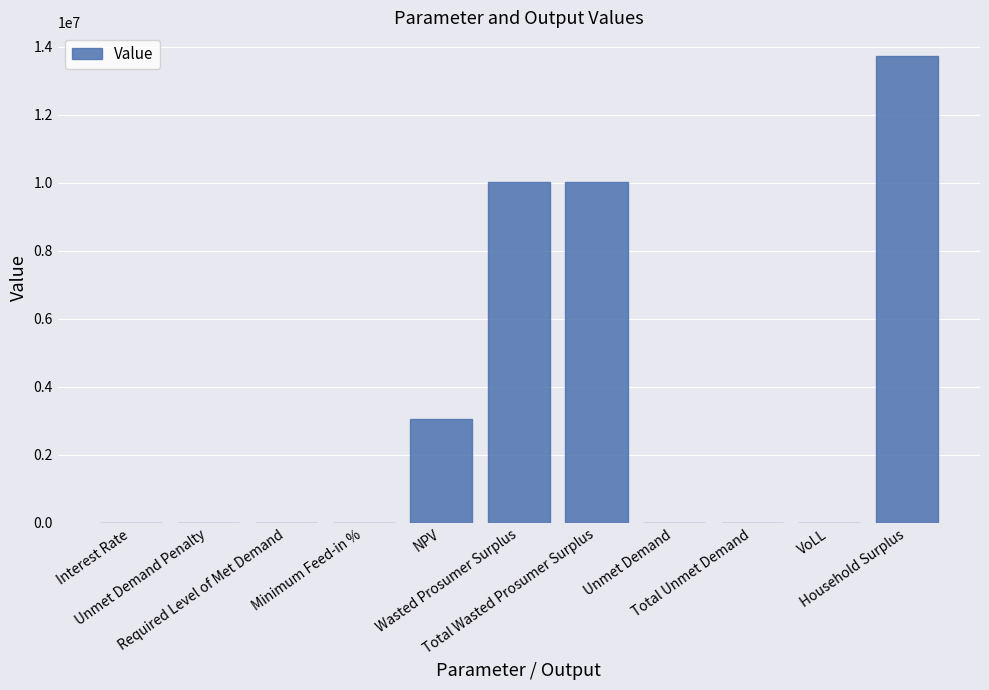

What is the difference between the values at Total Unmet Demand and Required Level of Met Demand?

286.4